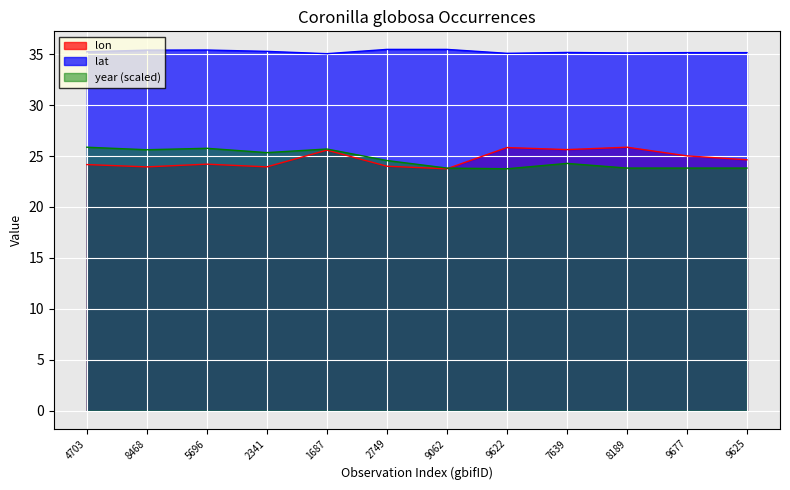

Is it true that year (scaled) equals 41.0 at 9625?

False